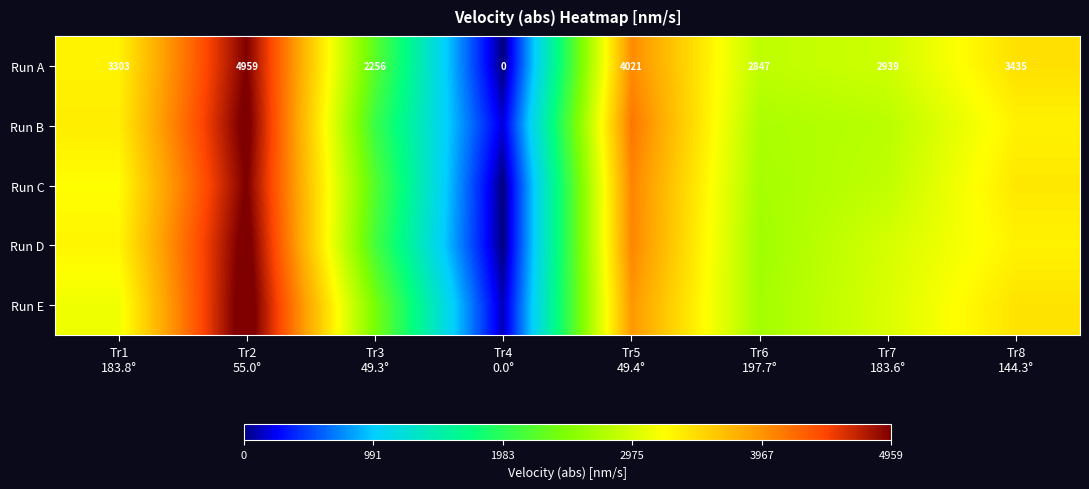

How many values in the Run B series are below 3311?

4